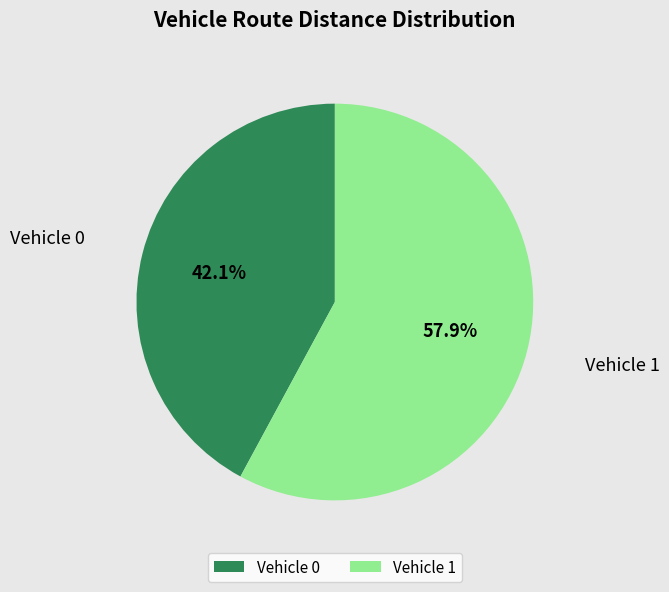

Which slice is the smallest?

Vehicle 0